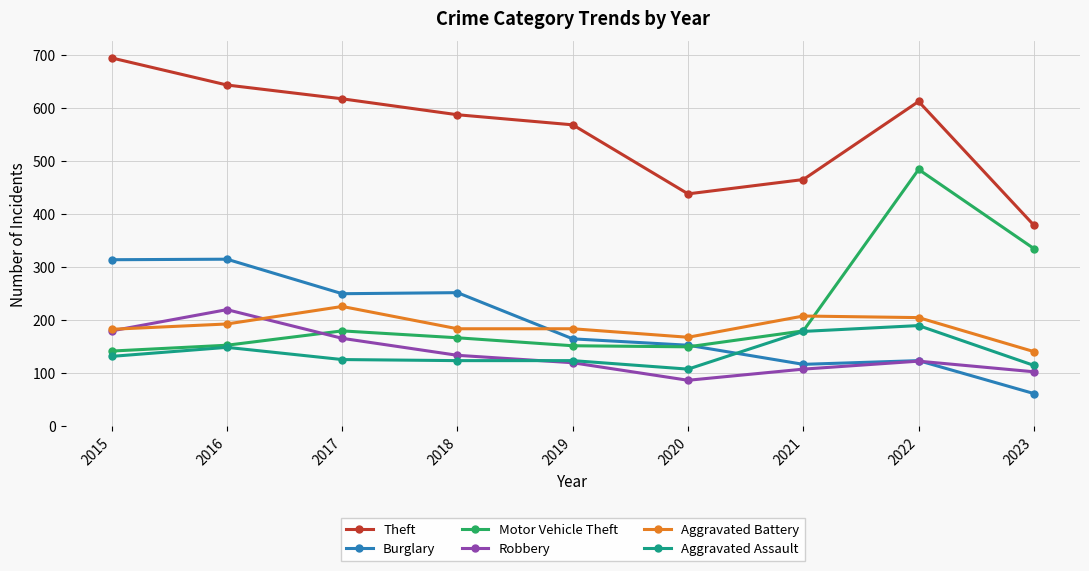

What is the maximum value shown in the chart?

694